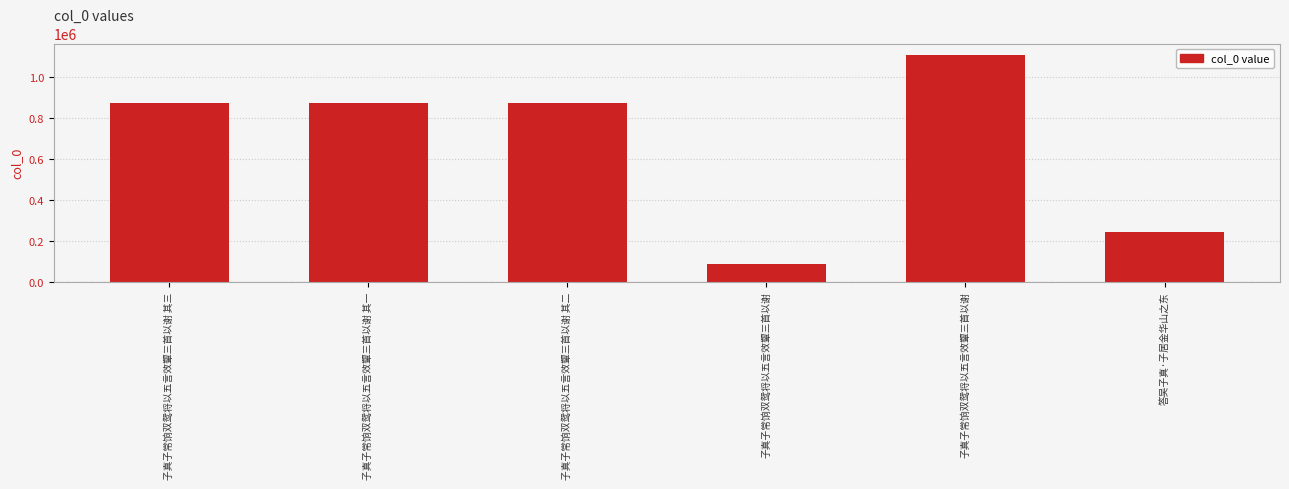

What is the smallest value displayed?

89808